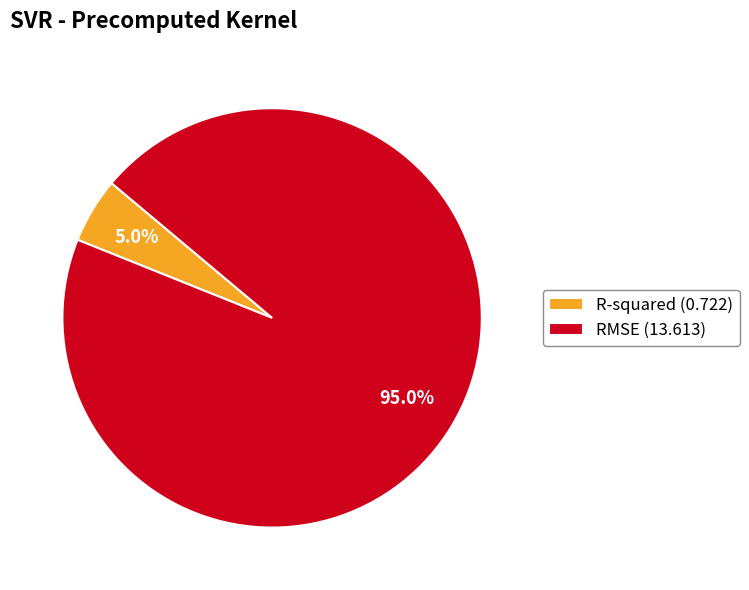

Rank the categories by value from highest to lowest.

RMSE, R-squared